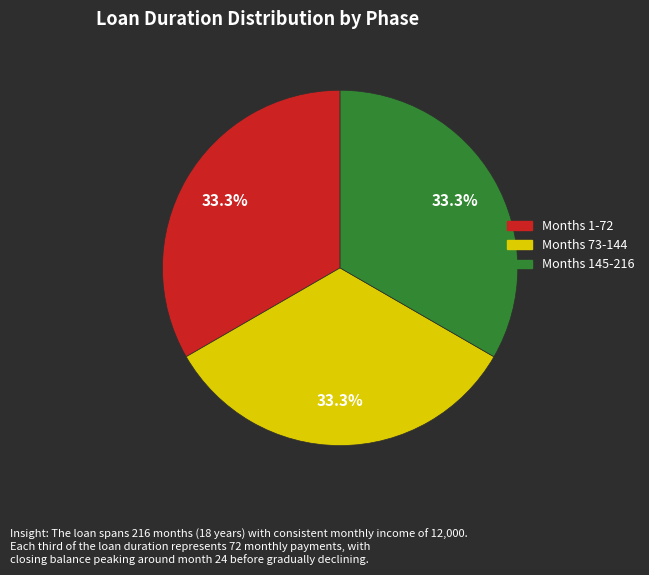

How many slices are in this pie chart?

3